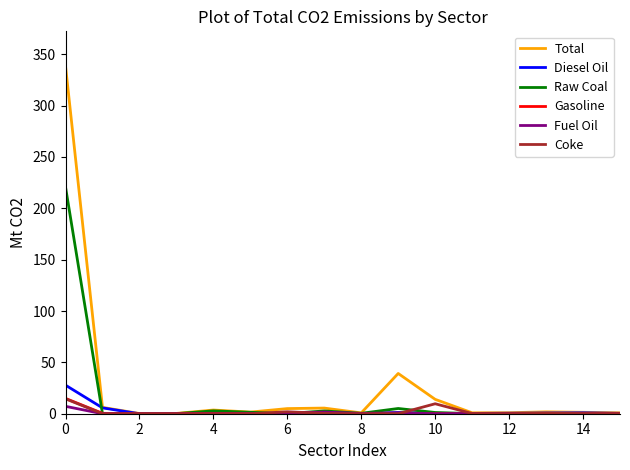

What is the difference between the maximum and minimum values in the Diesel Oil series?

27.8